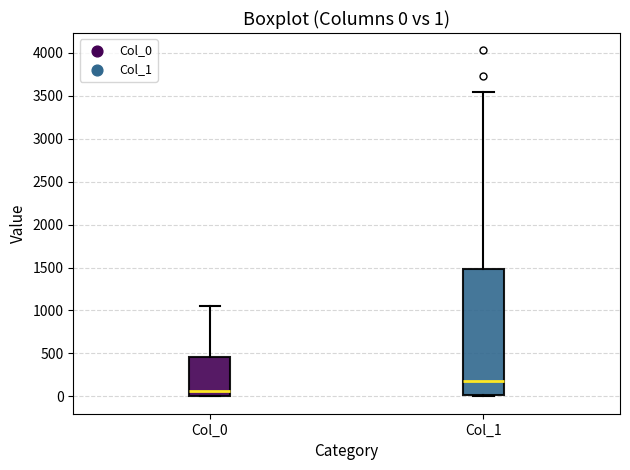

Which box's median line is the lowest?

Col_0